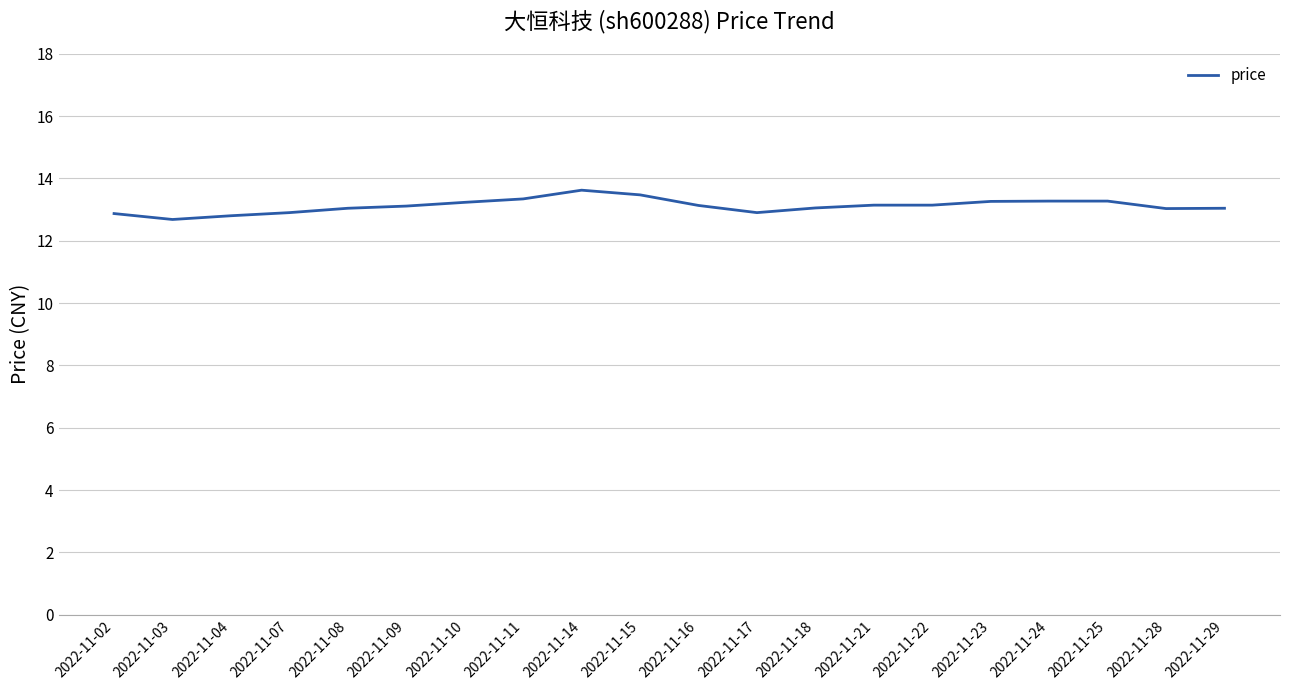

What is the greatest value displayed?

13.6